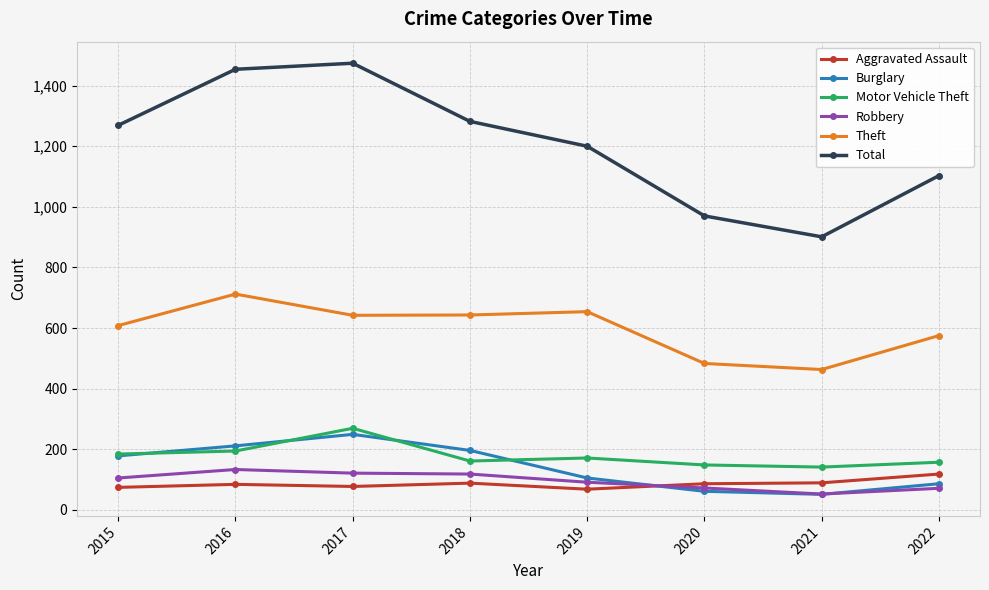

How many categories are shown in the chart?

8